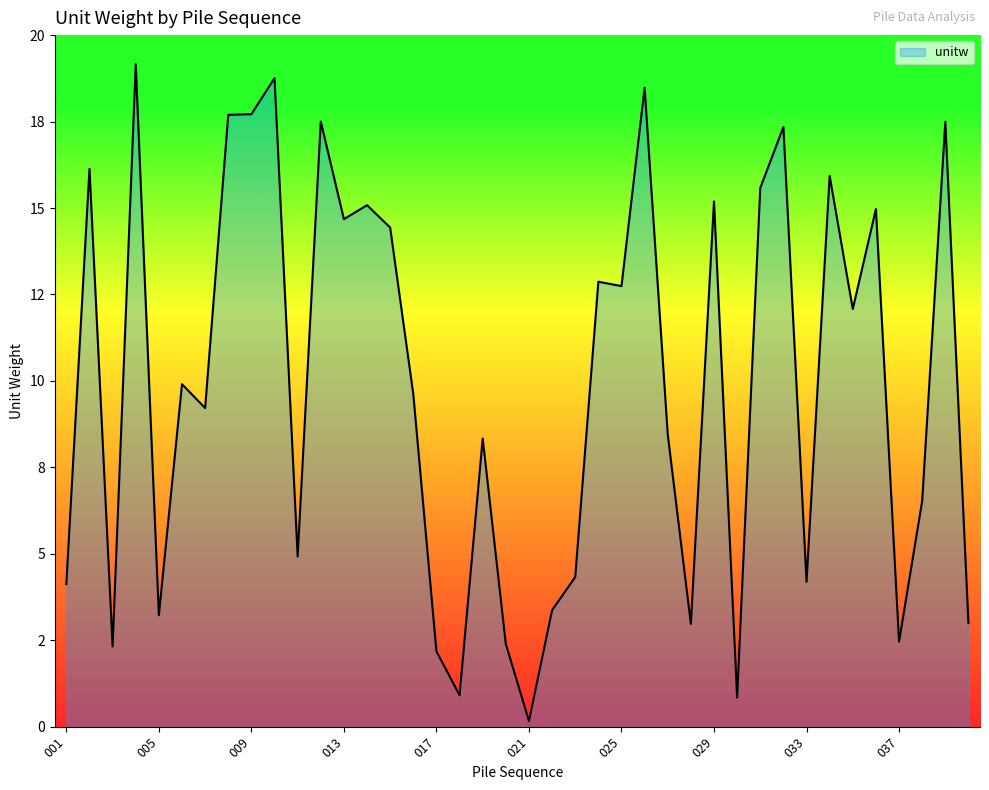

Is this an area chart (filled region under the line)?

Yes